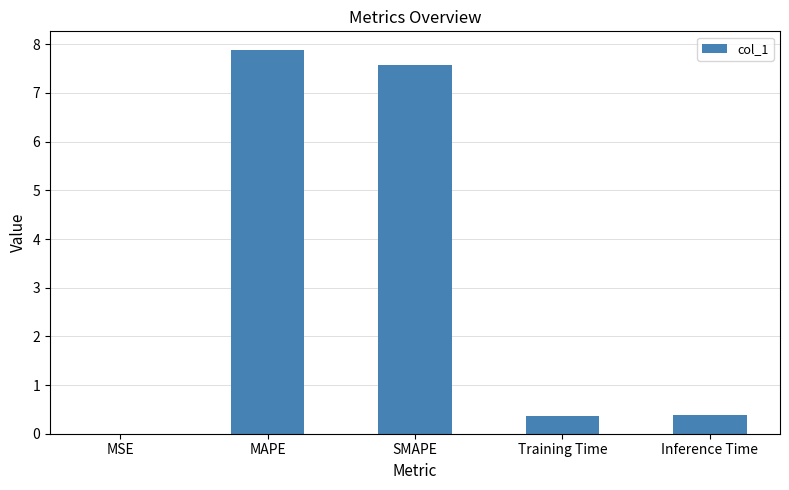

What is the maximum value shown in the chart?

7.9